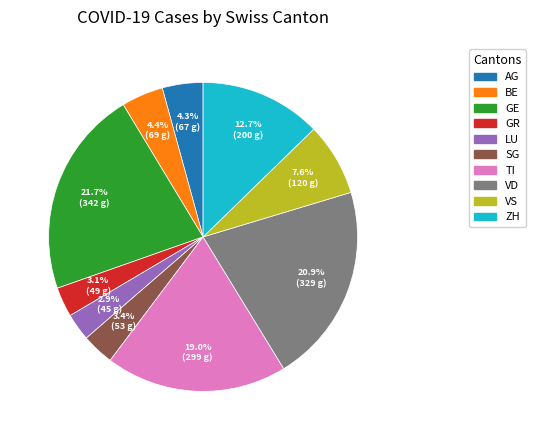

Is there any slice that represents more than half of the pie?

No